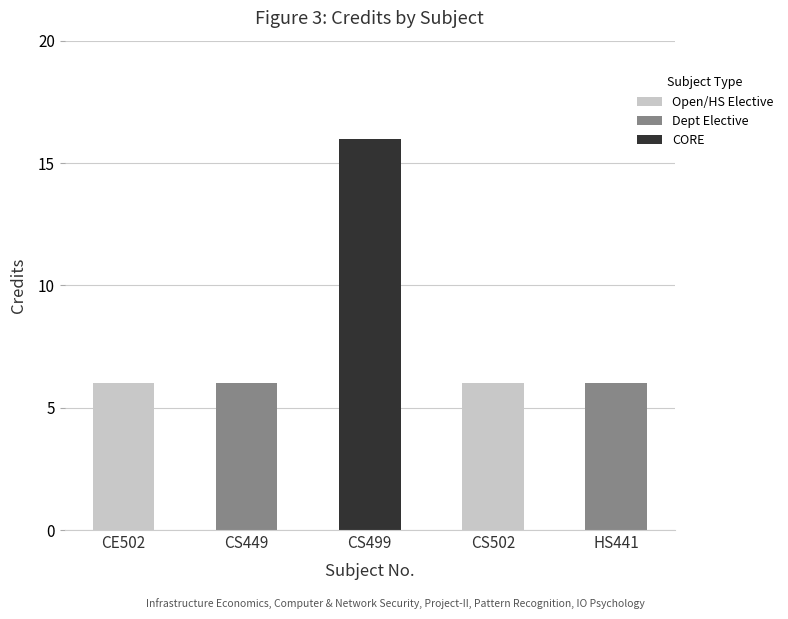

What is the sum of all values?

40